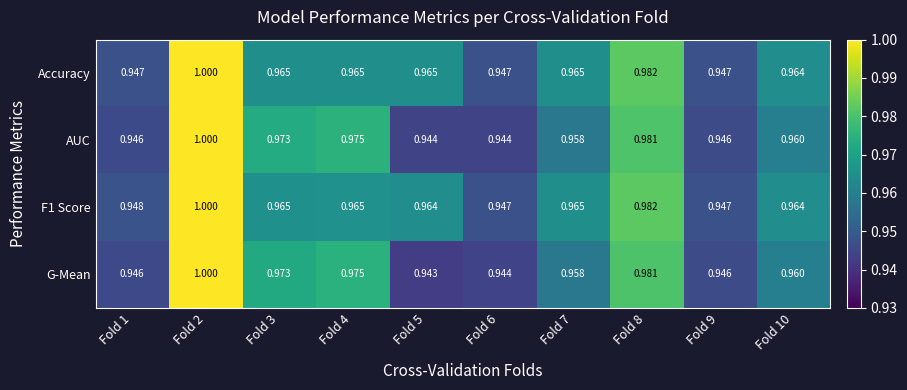

Which series has the largest range (max minus min)?

G-Mean